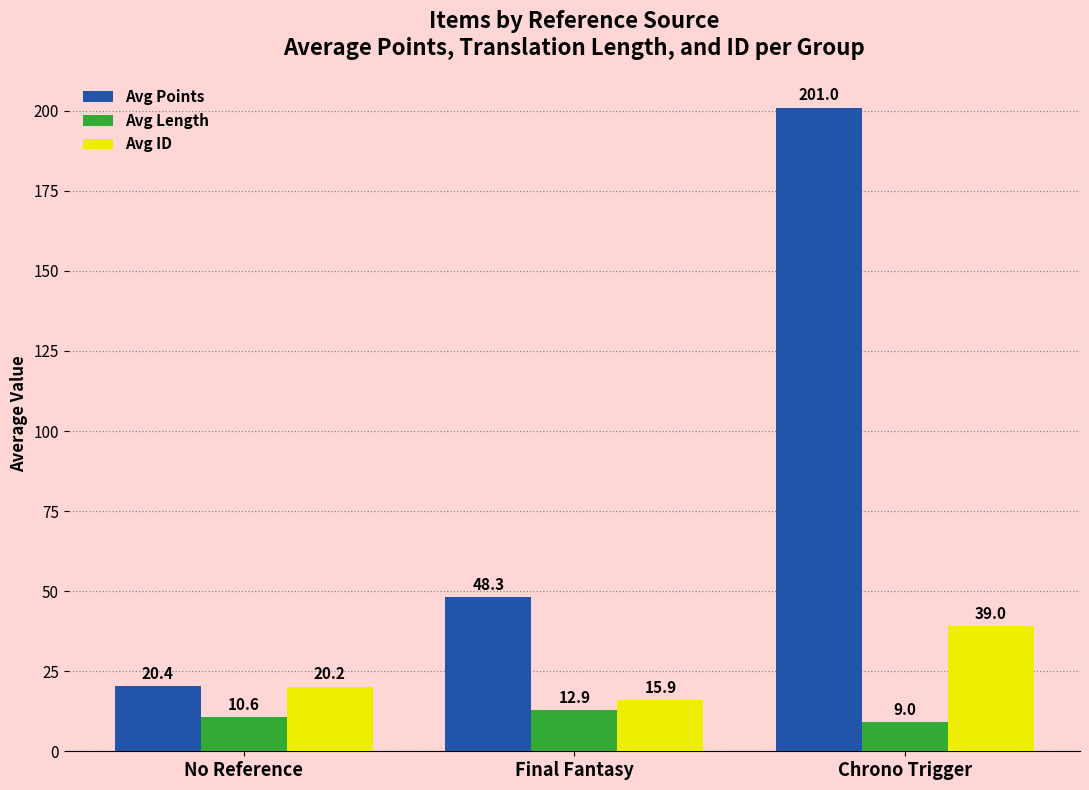

The value of Avg Points at Chrono Trigger is 266.0. True or false?

False